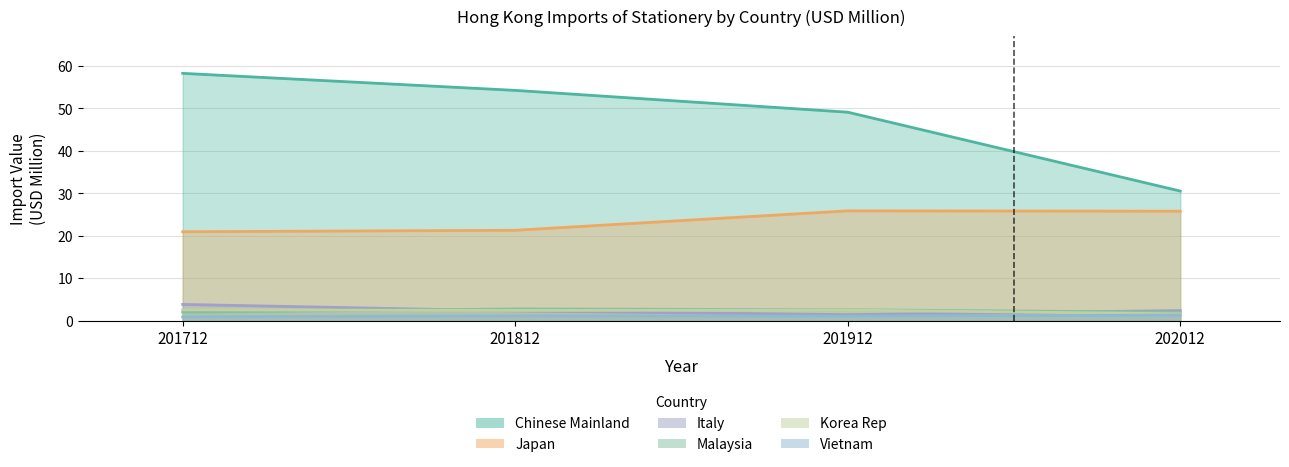

At which category does the chart reach its peak across all series?

201712